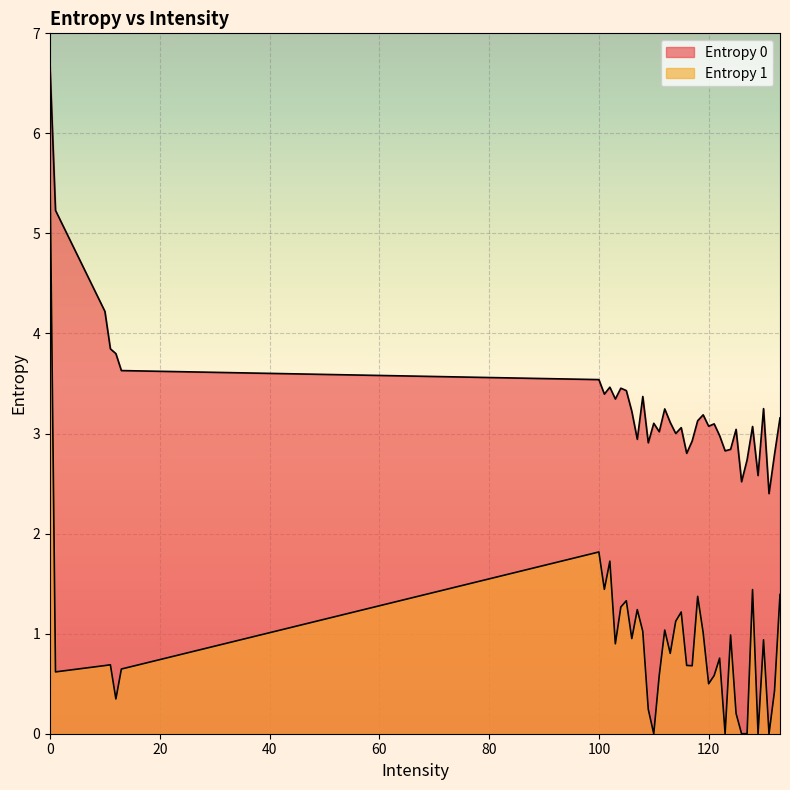

How many interior local peaks does the Entropy 1 series have?

12